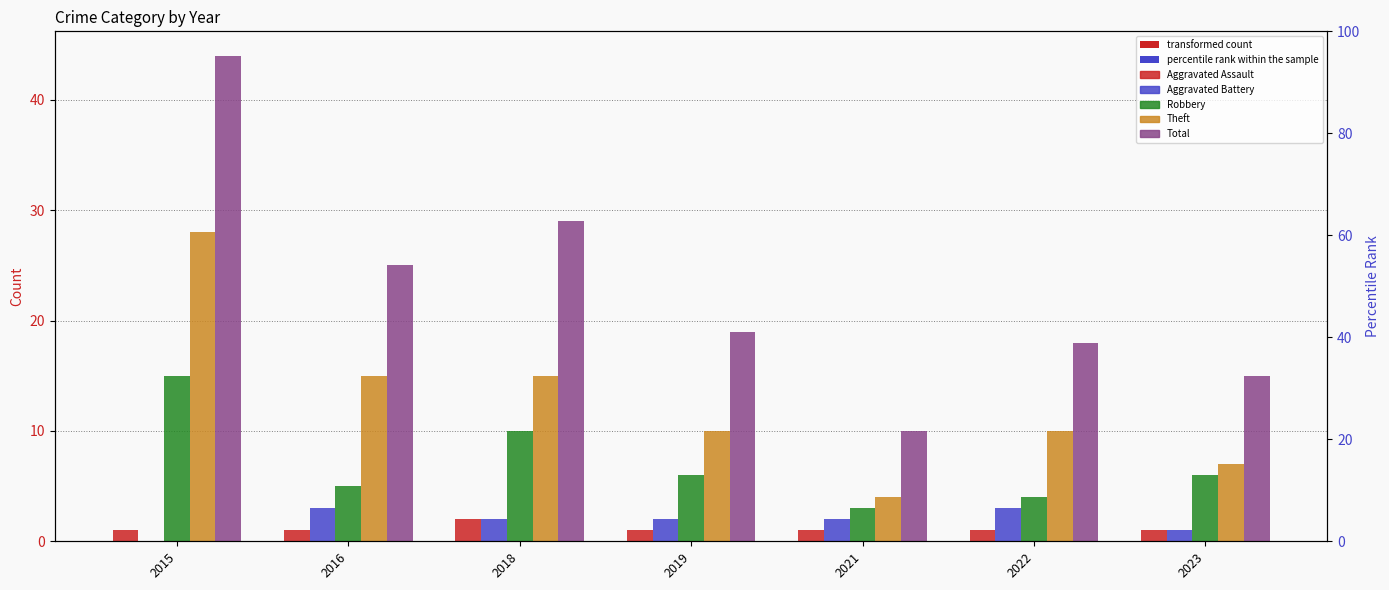

Which category has the lowest value in the Robbery series?

2021